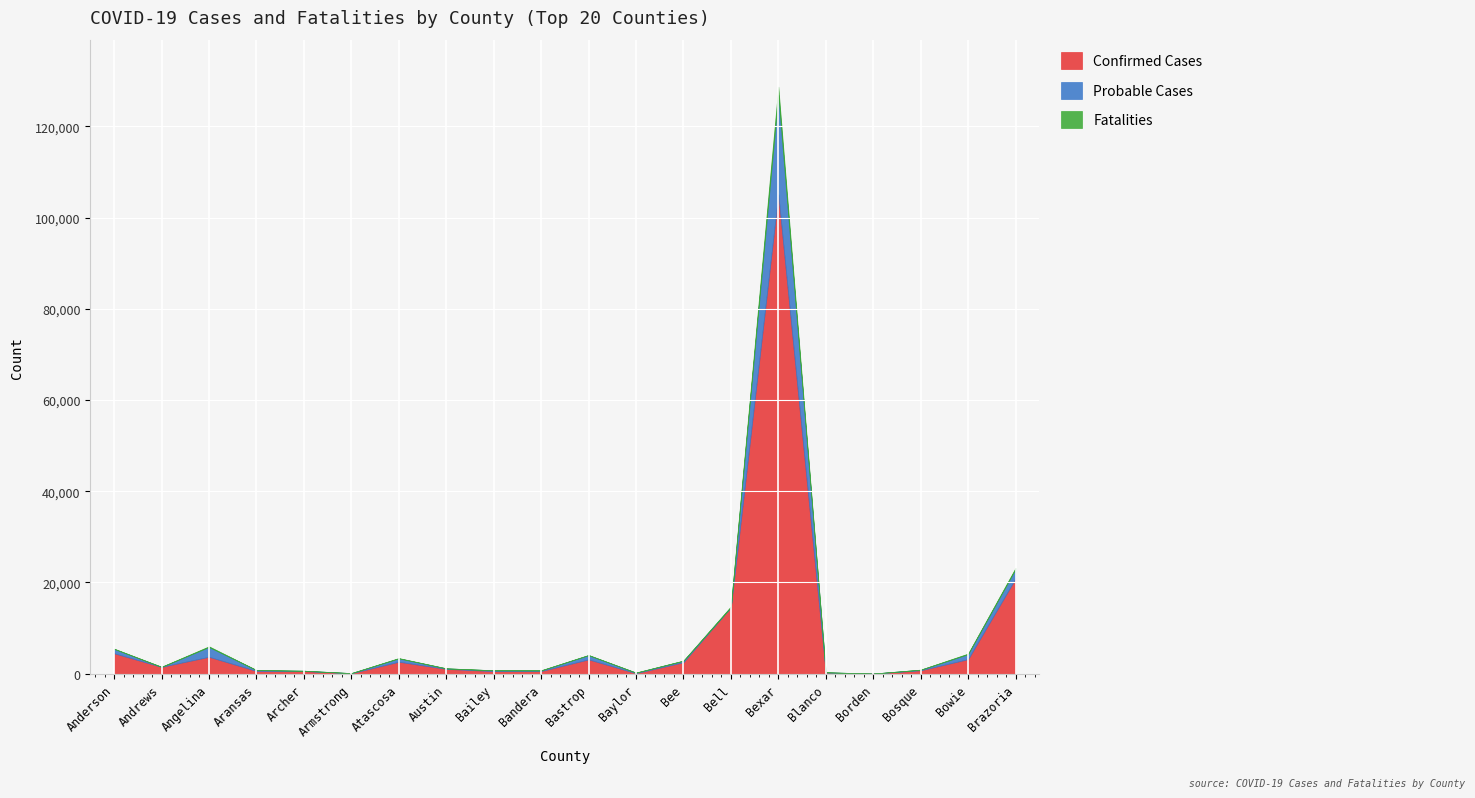

Reading left to right, extract all data points from this chart.

Confirmed Cases: Anderson=4471	Andrews=1486	Angelina=3692	Aransas=589	Archer=565	Armstrong=80	Atascosa=2608	Austin=1044	Bailey=548	Bandera=561	Bastrop=3124	Baylor=98	Bee=2506	Bell=14561	Bexar=105091	Blanco=244	Borden=12	Bosque=732	Bowie=3179	Brazoria=20883
Probable Cases: Anderson=948	Andrews=0	Angelina=2144	Aransas=192	Archer=71	Armstrong=34	Atascosa=738	Austin=111	Bailey=181	Bandera=151	Bastrop=925	Baylor=124	Bee=316	Bell=0	Bexar=21806	Blanco=49	Borden=6	Bosque=125	Bowie=1095	Brazoria=2064
Fatalities: Anderson=68	Andrews=27	Angelina=157	Aransas=25	Archer=6	Armstrong=5	Atascosa=71	Austin=15	Bailey=13	Bandera=13	Bastrop=48	Baylor=7	Bee=47	Bell=179	Bexar=1799	Blanco=9	Borden=0	Bosque=18	Bowie=128	Brazoria=250